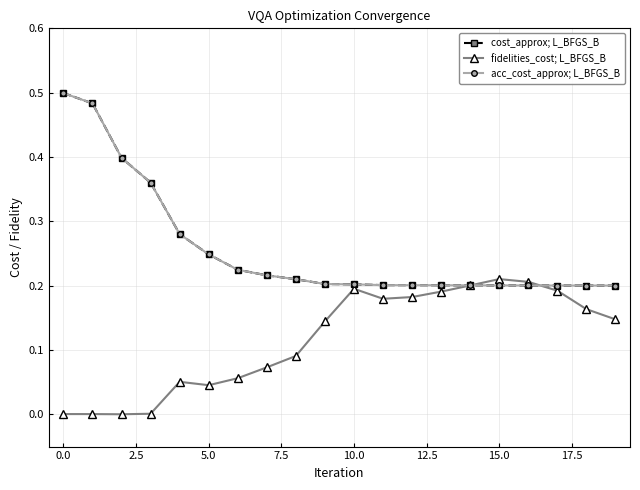

Which series has the largest total across all categories?

cost_approx; L_BFGS_B